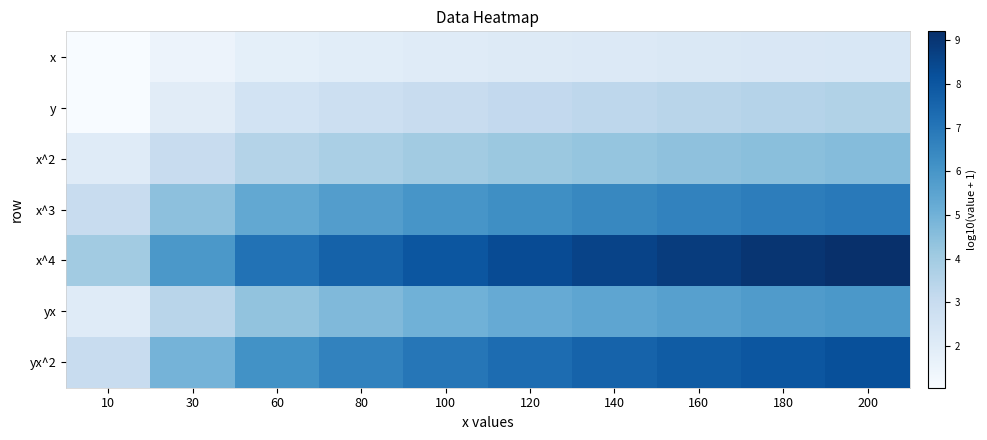

At how many categories does at least one series exceed 3?

10